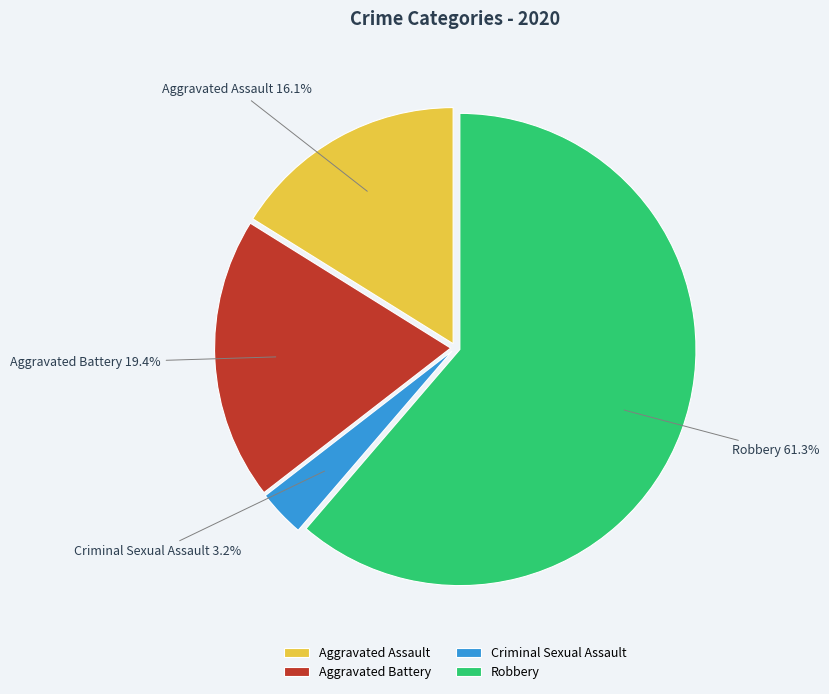

Which slice is the smallest?

Criminal Sexual Assault